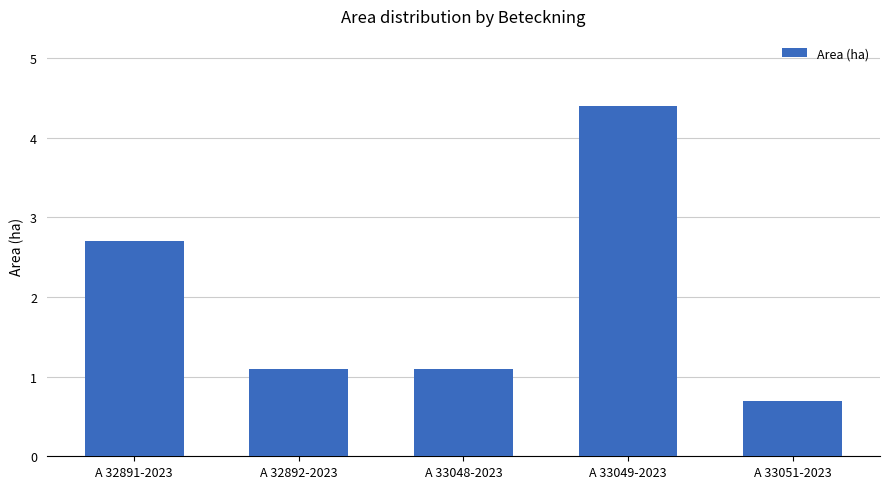

The value at A 33048-2023 is 1.1. True or false?

True